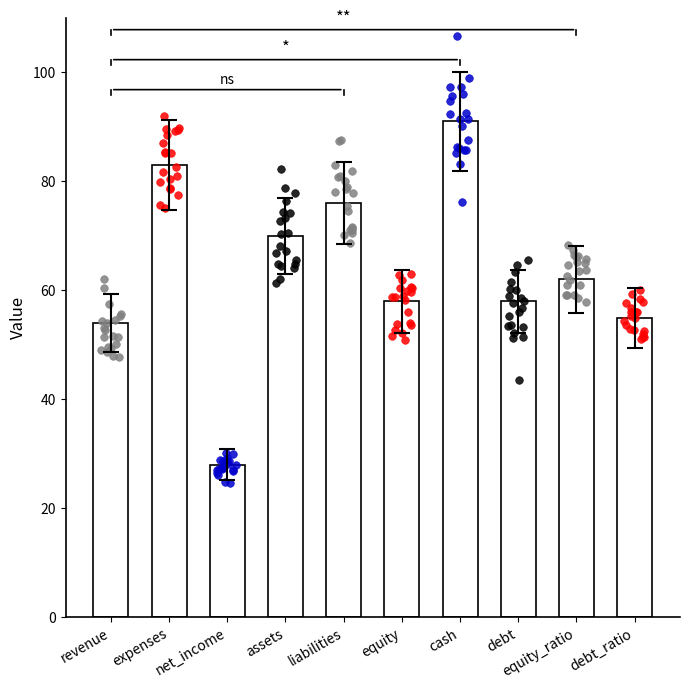

What is the change in value from revenue to liabilities?

+22